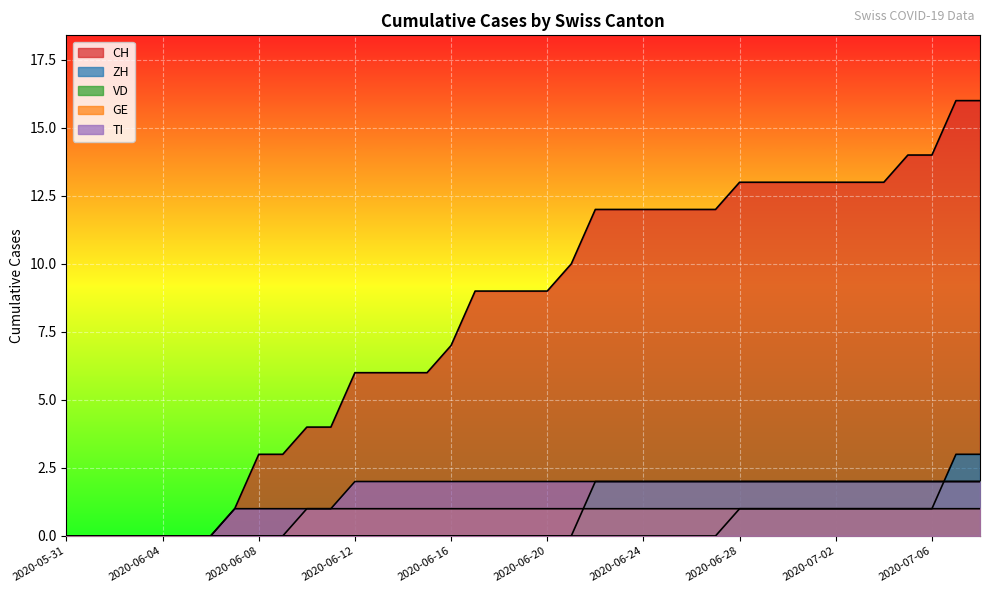

What is the spread (max minus min) of values at 2020-06-29?

12